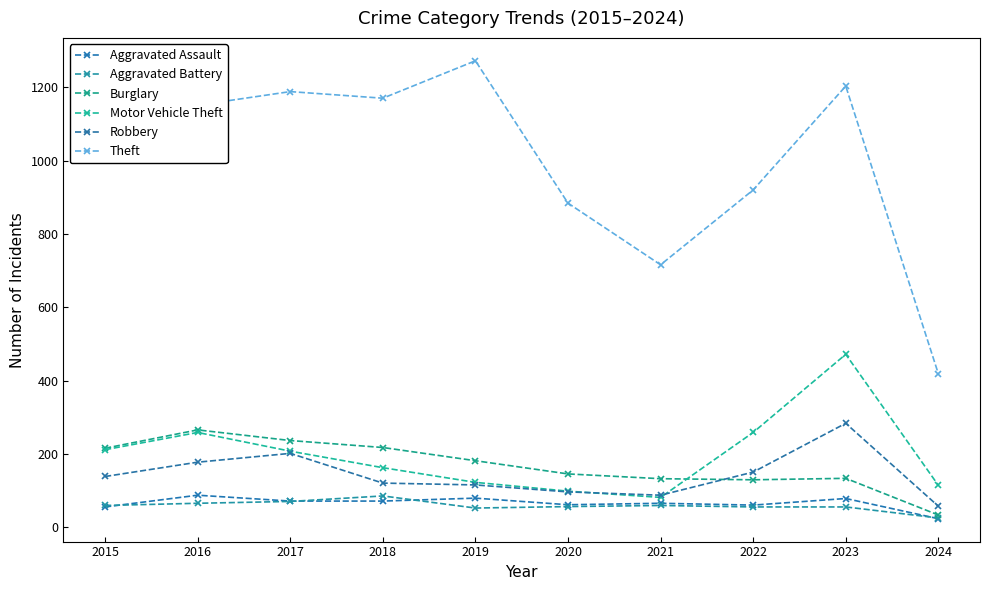

Is this an area chart (filled region under the line)?

No